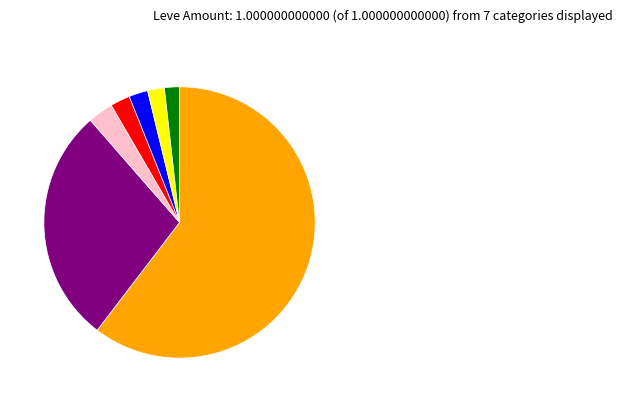

Does any single category account for the majority?

Yes